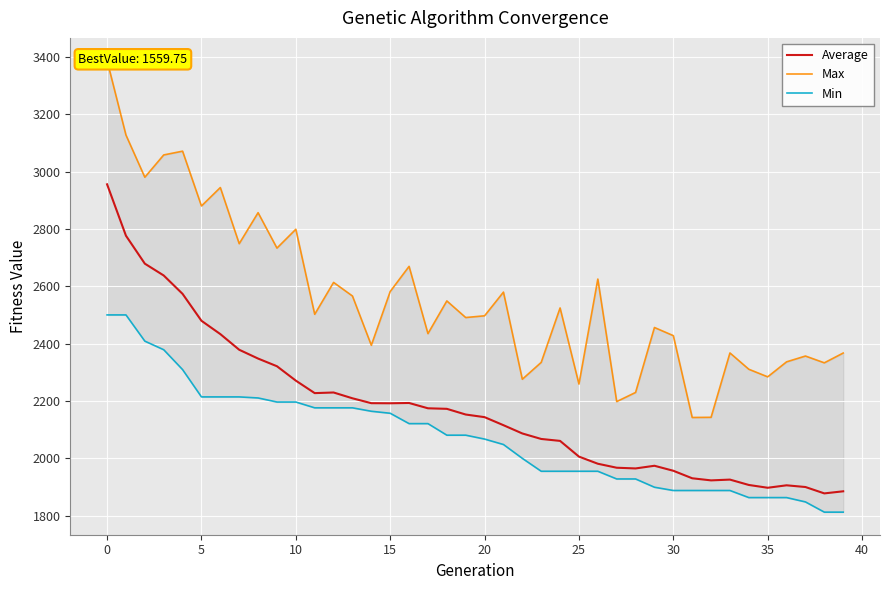

At 16, list the series in order from largest to smallest.

Max, Average, Min